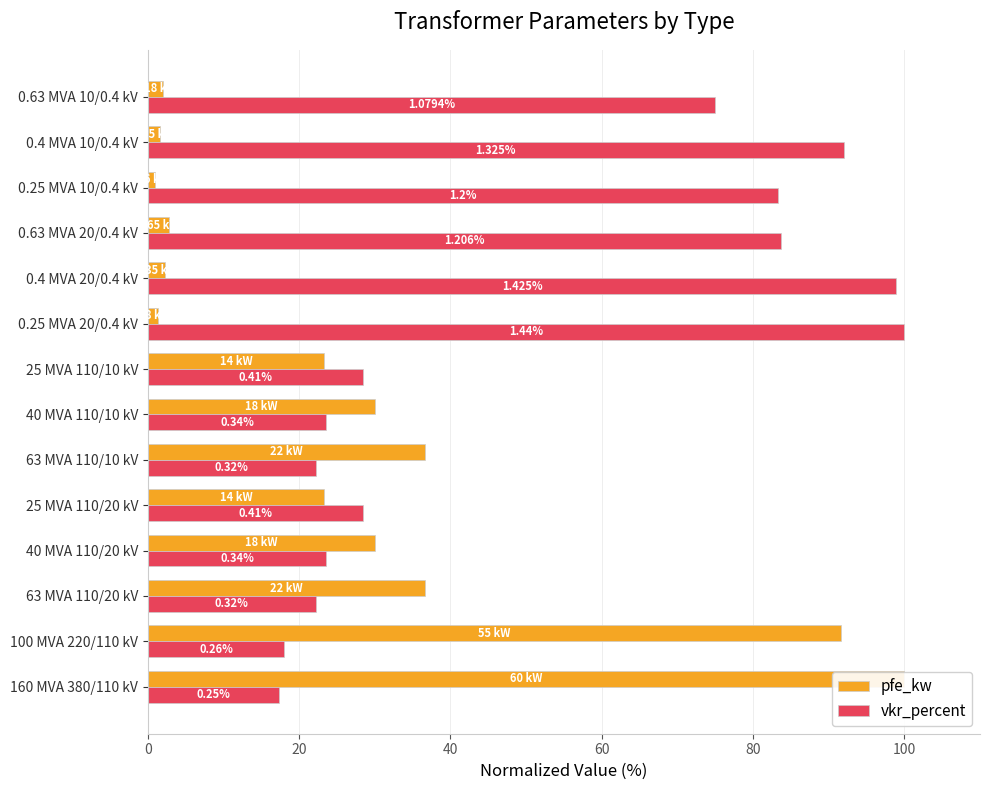

What is the value of the pfe_kw bar at the 7th from the left?

30.0